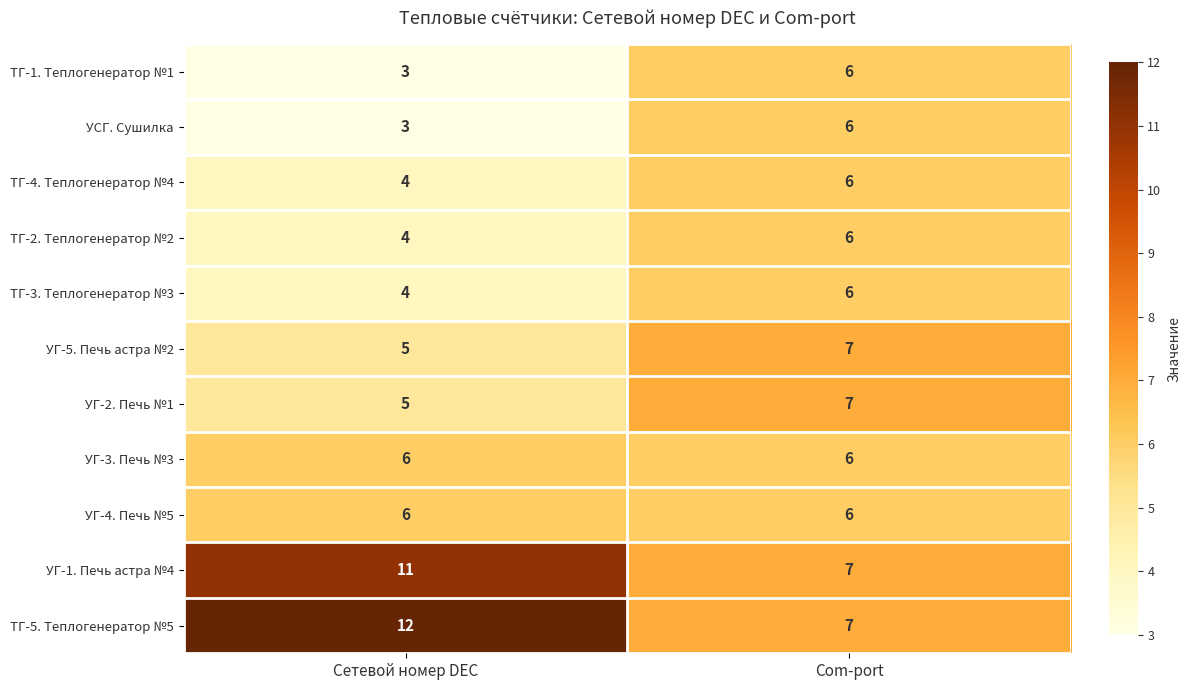

True or false: УГ-5. Печь астра №2 has a value of 13 at Com-port.

False